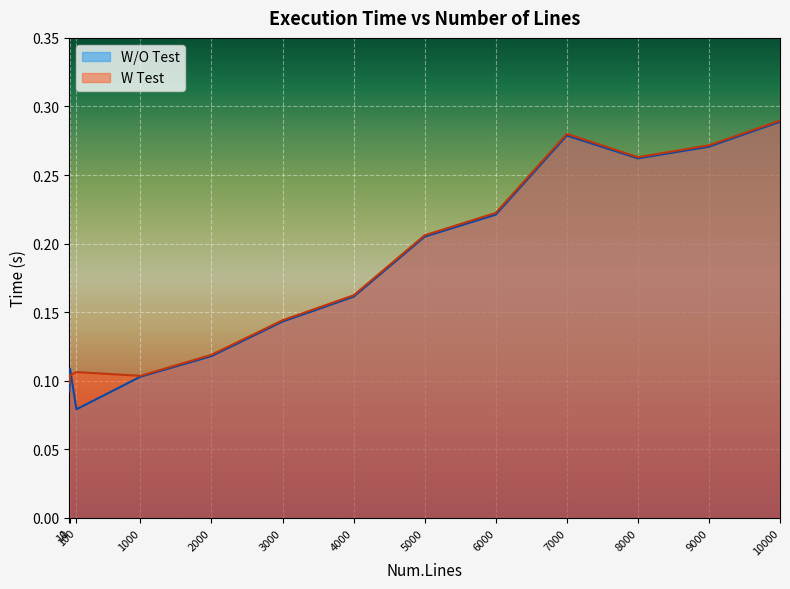

What is the minimum value shown in the chart?

0.1